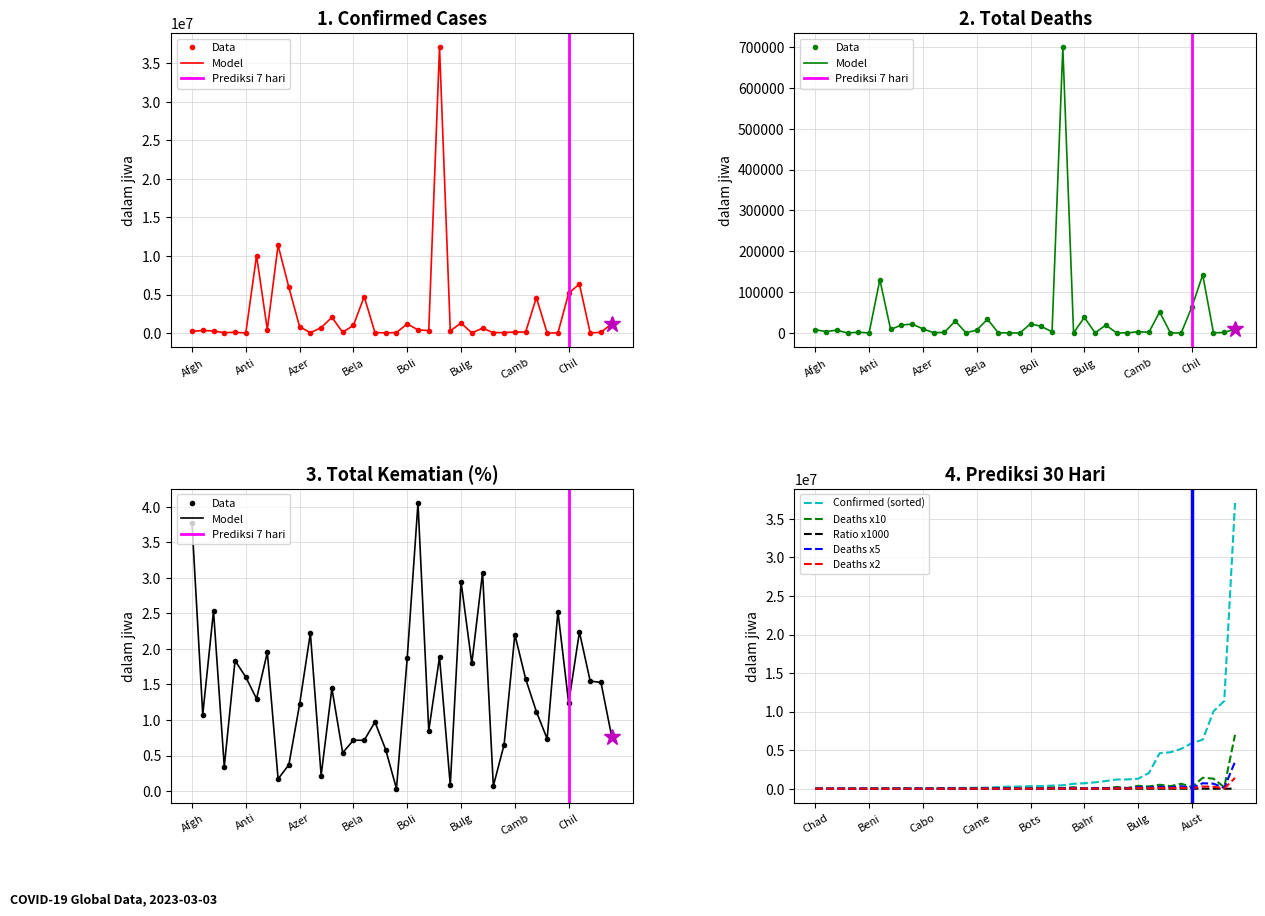

Which category has the lowest value in the Deaths series?

Bhutan